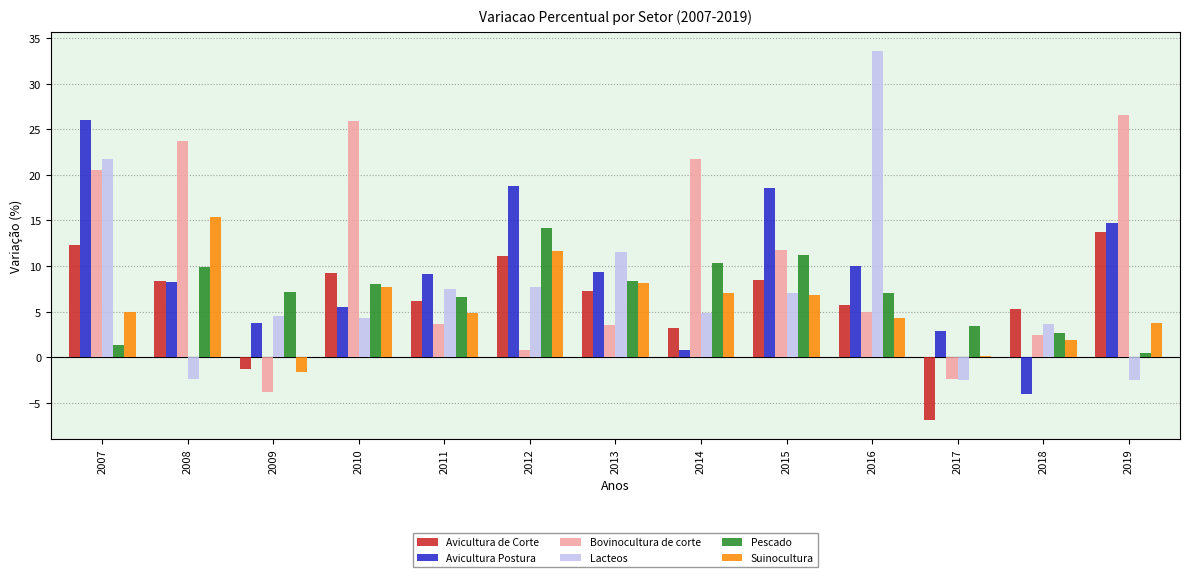

What is the maximum value shown in the chart?

33.6